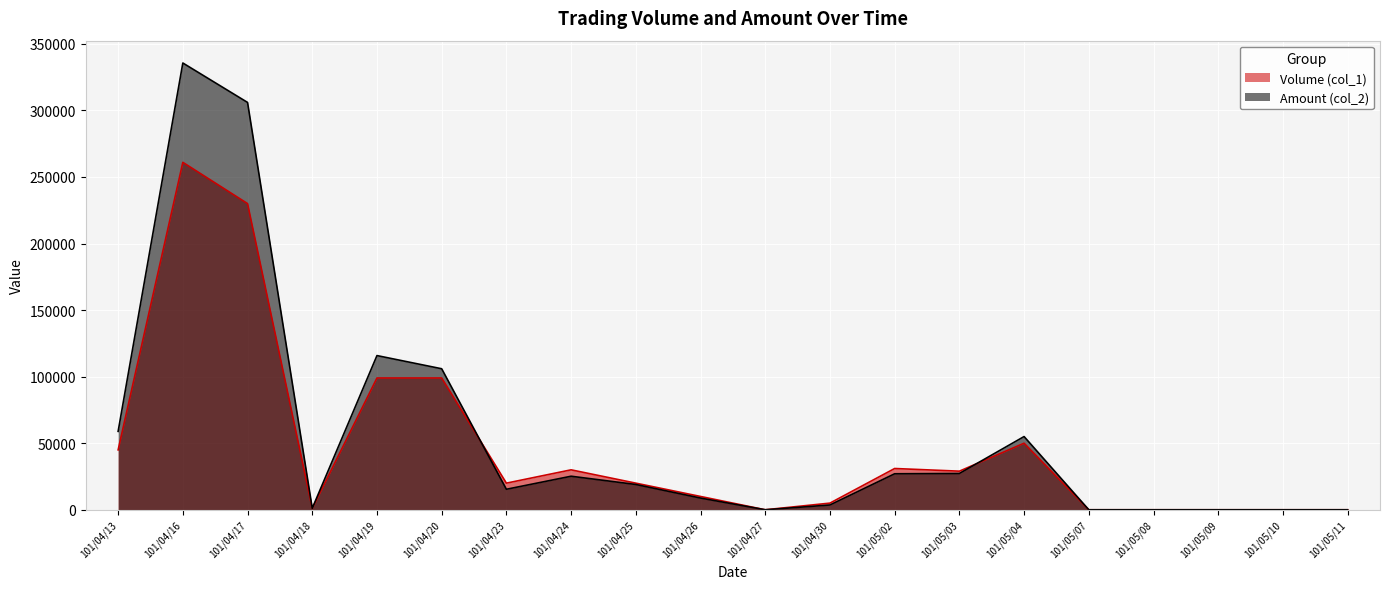

What are all the series names shown in the legend?

Volume (col_1), Amount (col_2)